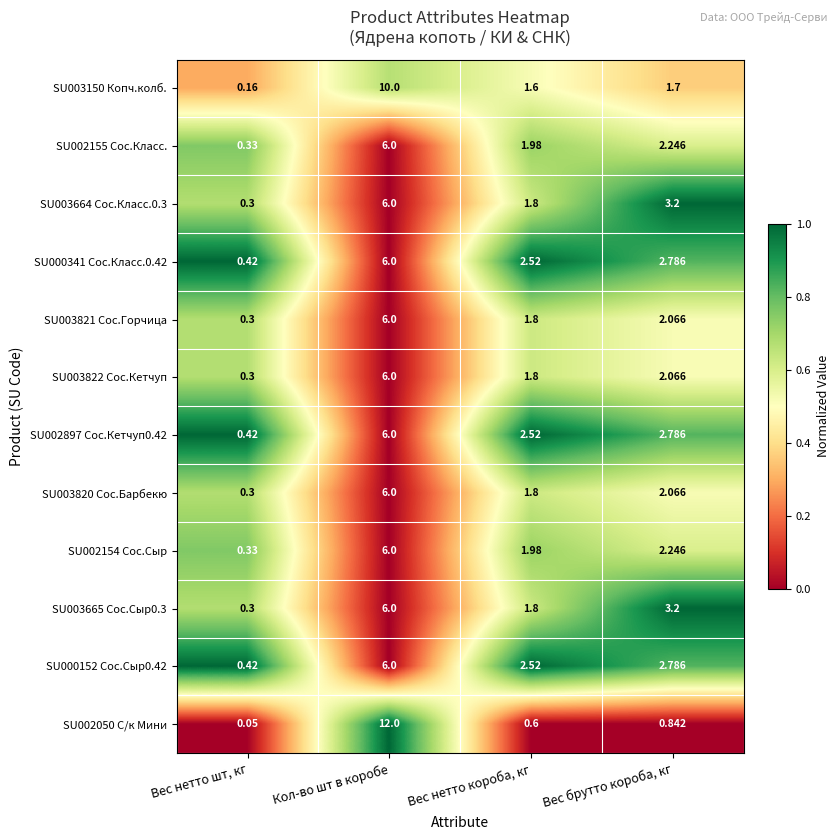

Which label corresponds to the largest value in the chart?

Кол-во шт в коробе